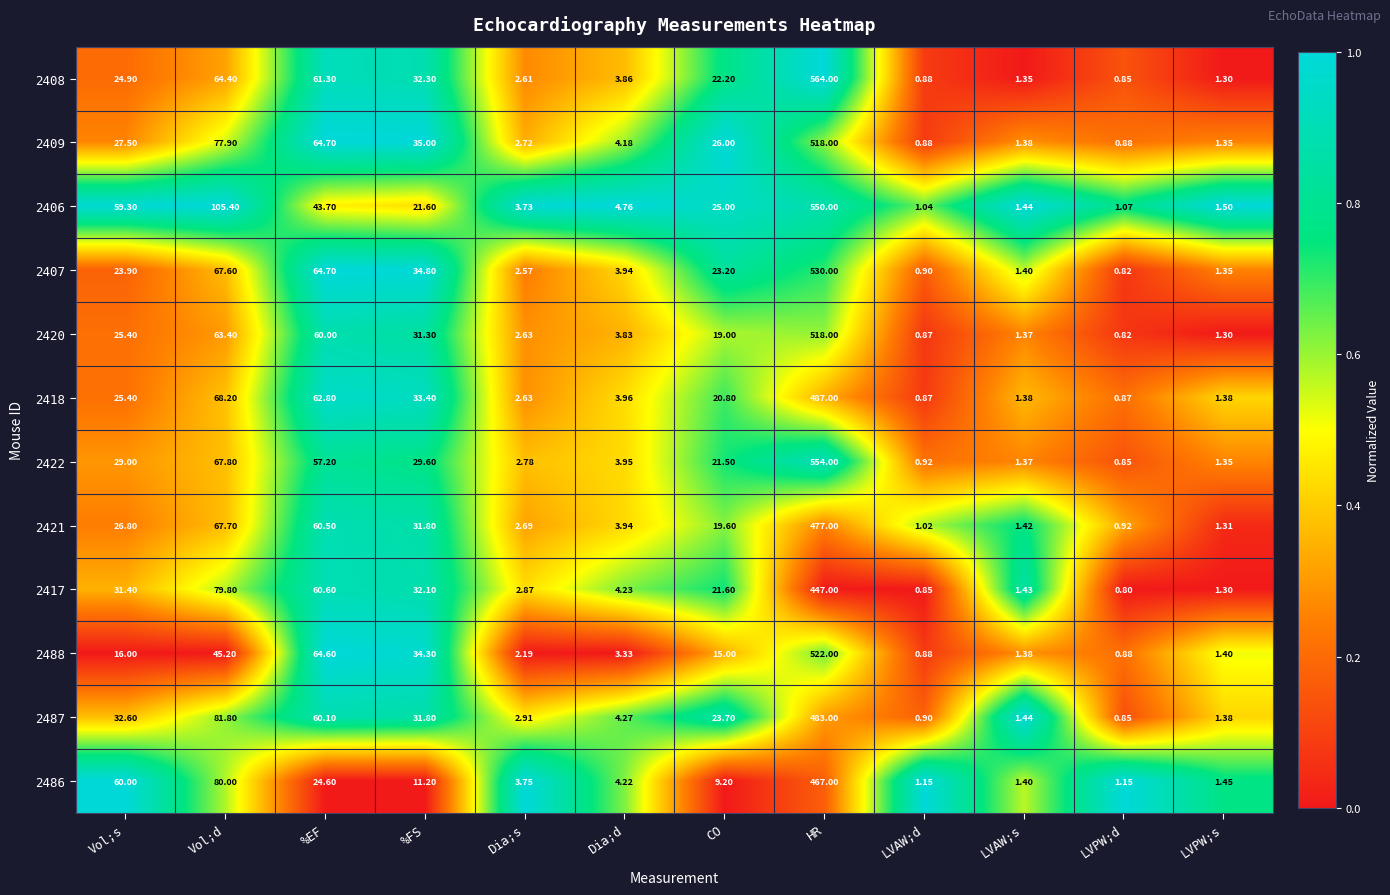

At which category is the sum across all series the highest?

HR